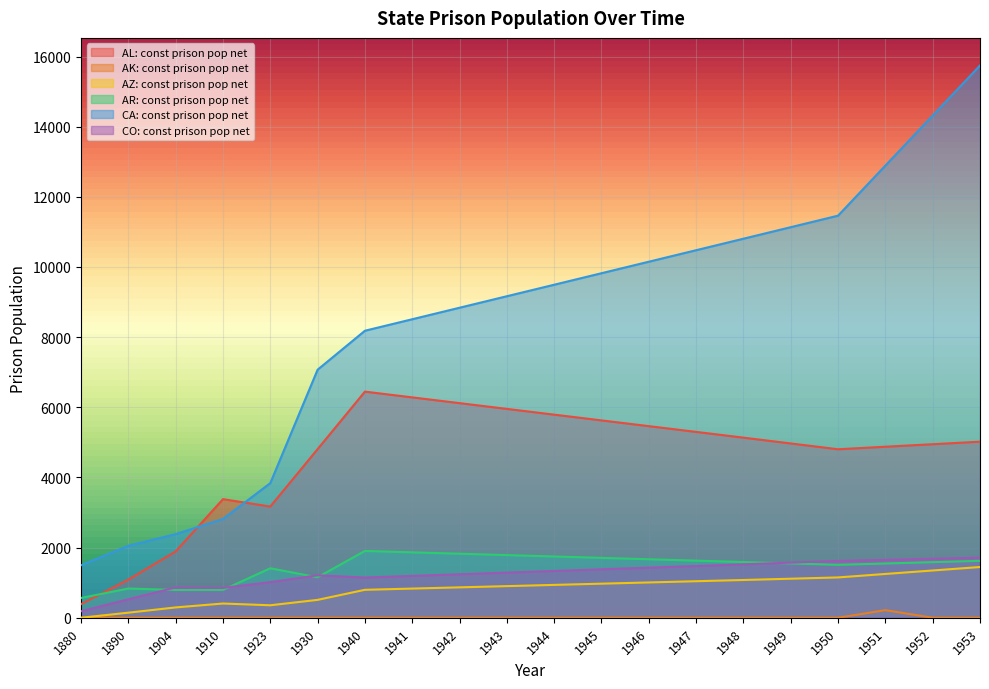

Count the number of categories in the chart.

20